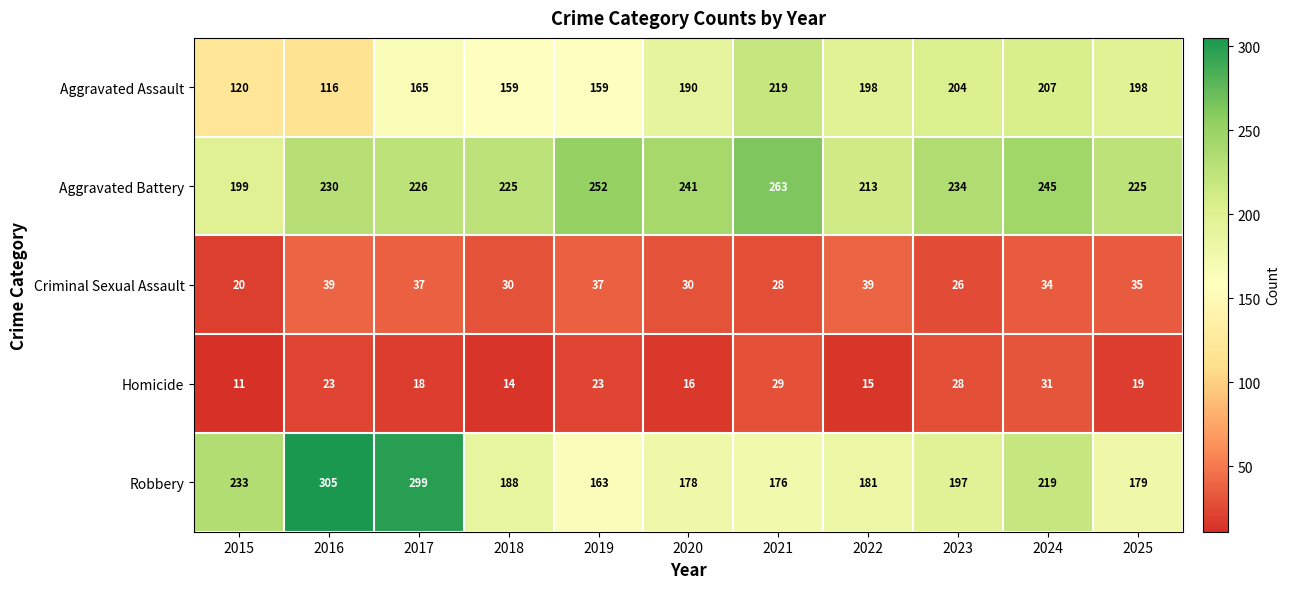

What is the difference between the second highest and second lowest values in the Criminal Sexual Assault series?

13